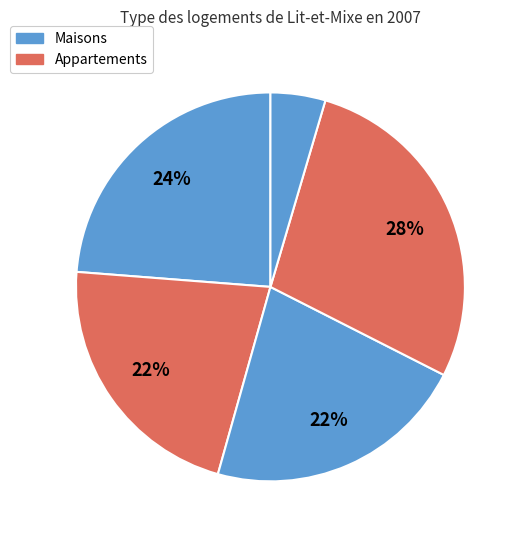

How many segments does this pie chart have?

5